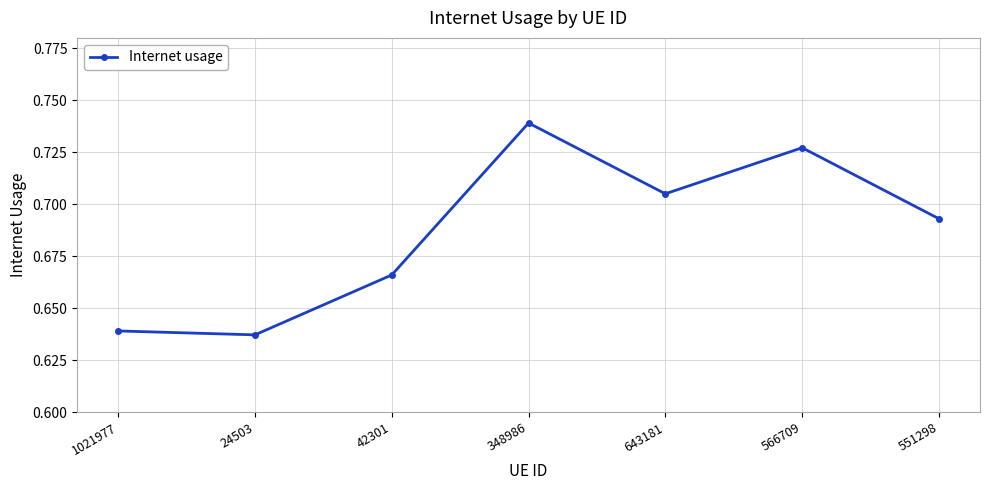

What is the sum of the values at 348986 and 24503?

1.4